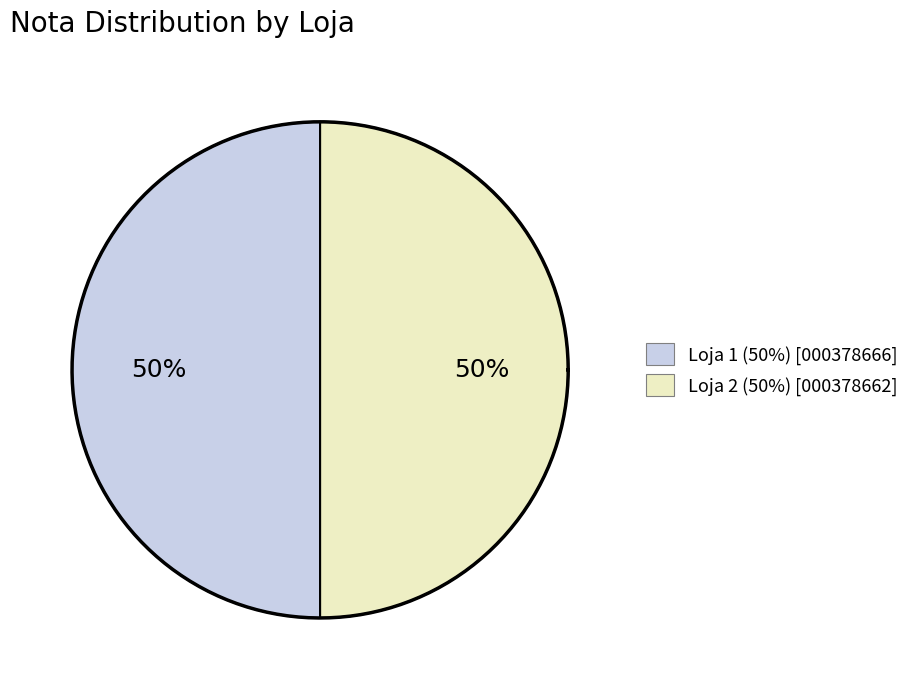

Rank the categories by value from highest to lowest.

Loja 1 (Nota 000378666), Loja 2 (Nota 000378662)